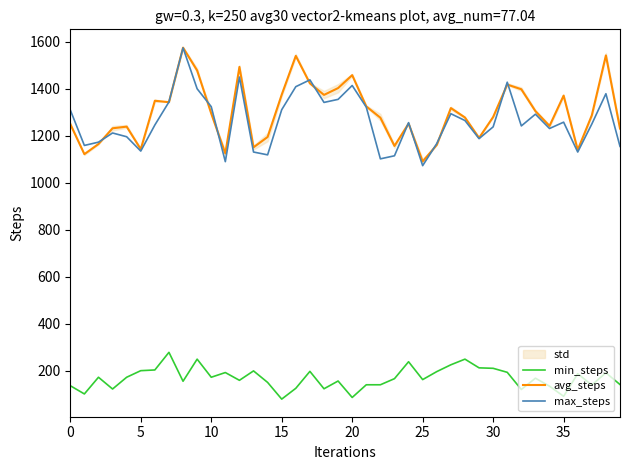

What is the total value across all series at 23?

2439